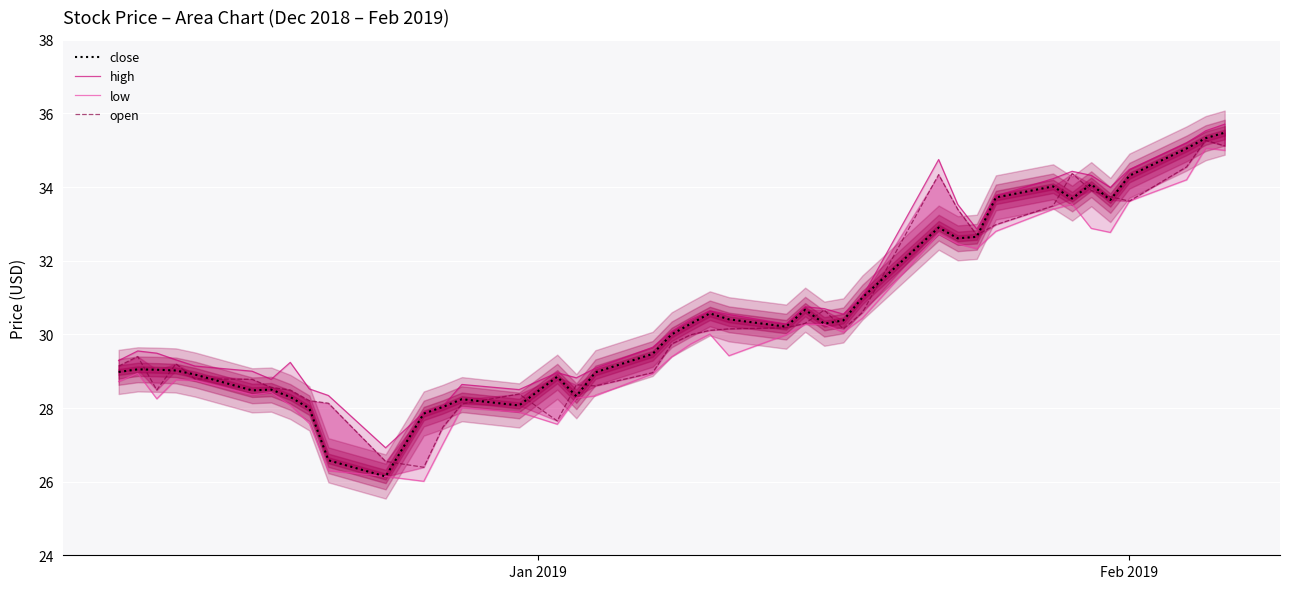

At how many categories does at least one series exceed 26?

40